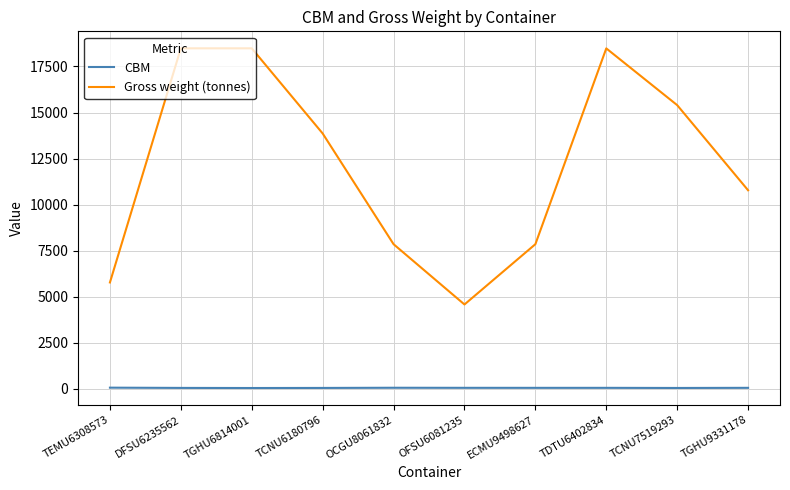

What is the total value across all series at ECMU9498627?

7909.3